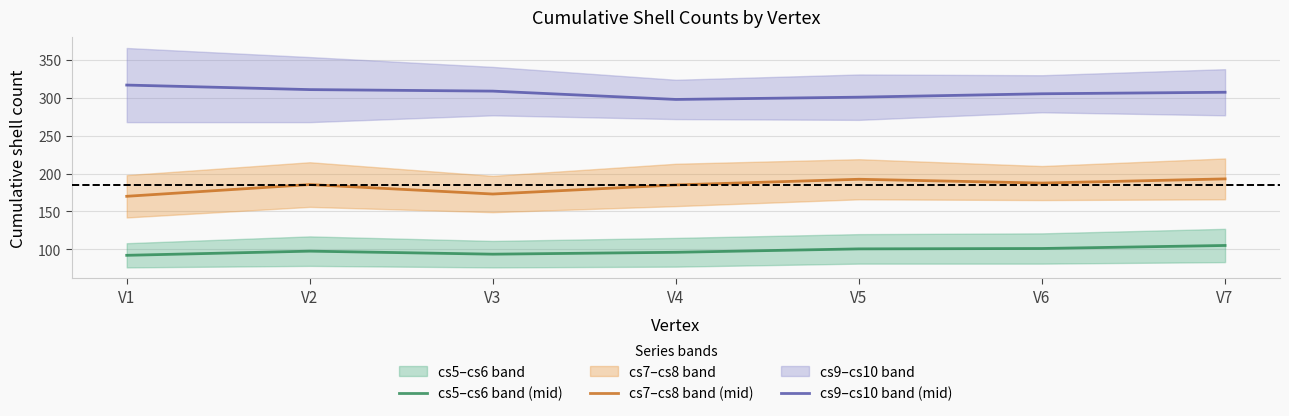

Is it true that cs9–cs10 band (mid) equals 317.0 at V1?

True